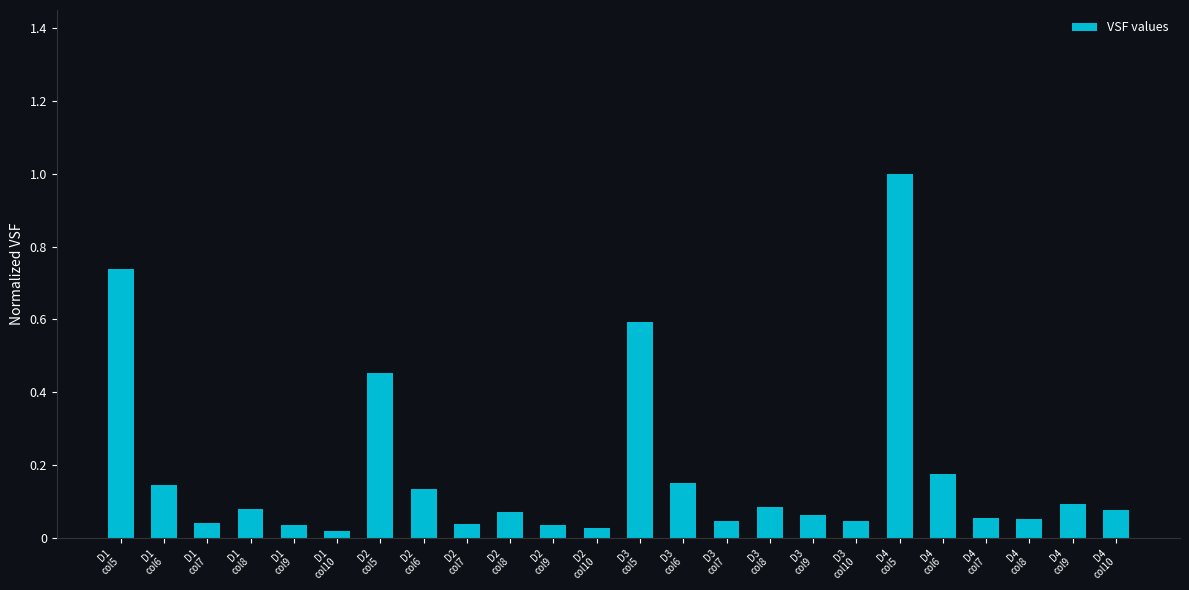

What is the difference between the maximum and second lowest values?

1.0